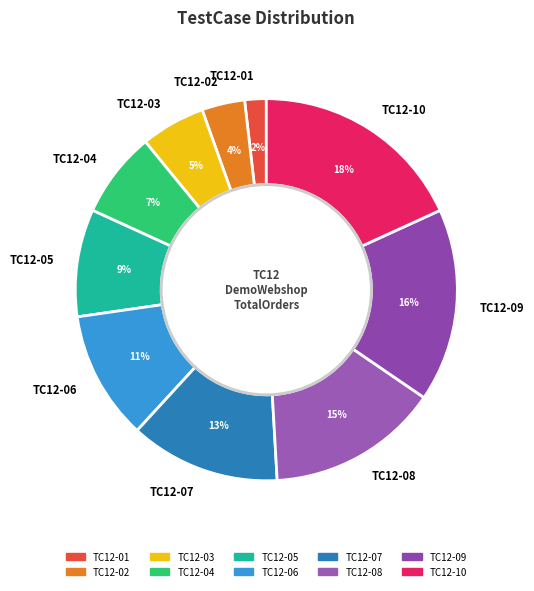

What is the ratio of the value at TC12-01 to the value at TC12-06?

0.2